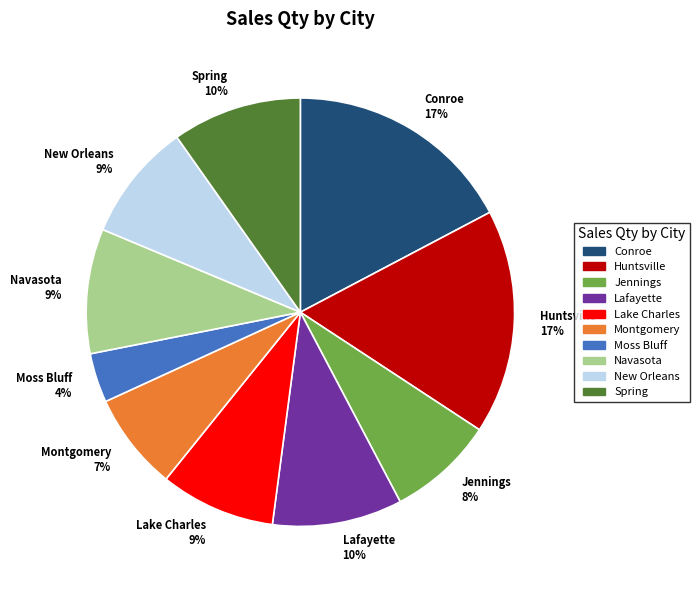

What is the smallest slice in the pie chart?

Moss Bluff